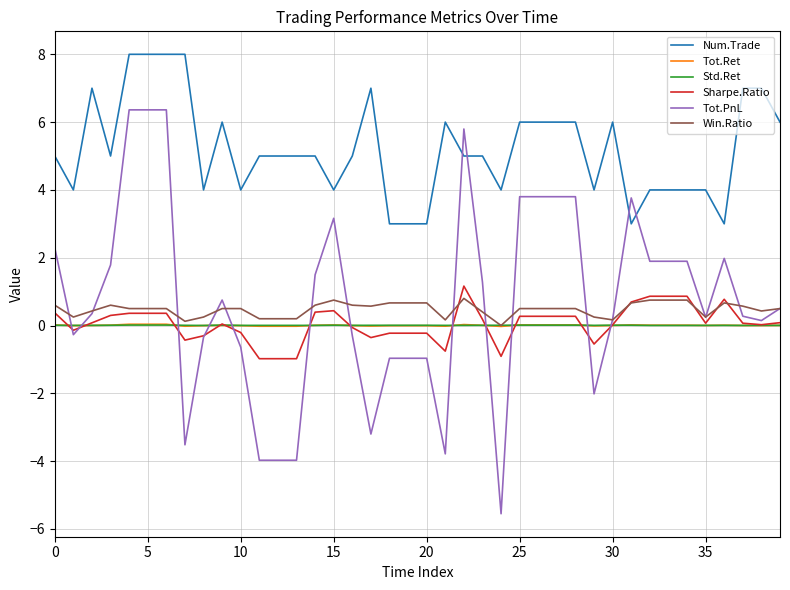

What is the minimum value shown in the chart?

-5.6